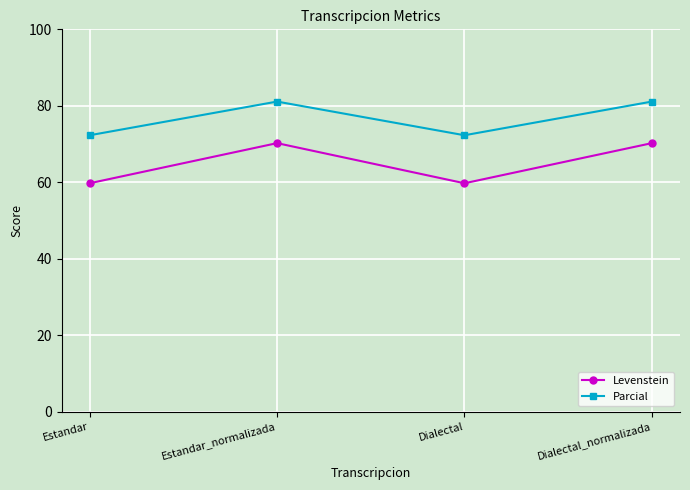

What value does the Levenstein series have at Dialectal_normalizada?

70.2